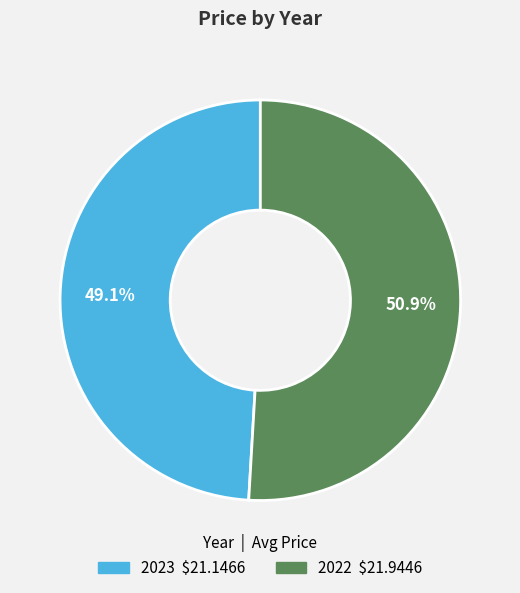

Combined, do 2022 and 2023 account for over 50%?

Yes